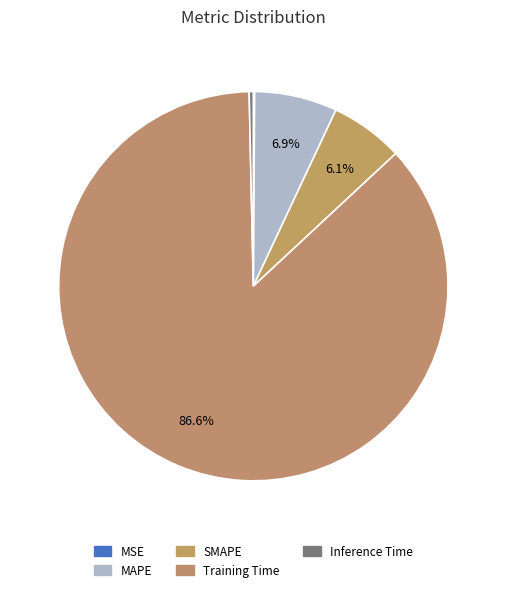

Does any single category account for the majority?

Yes